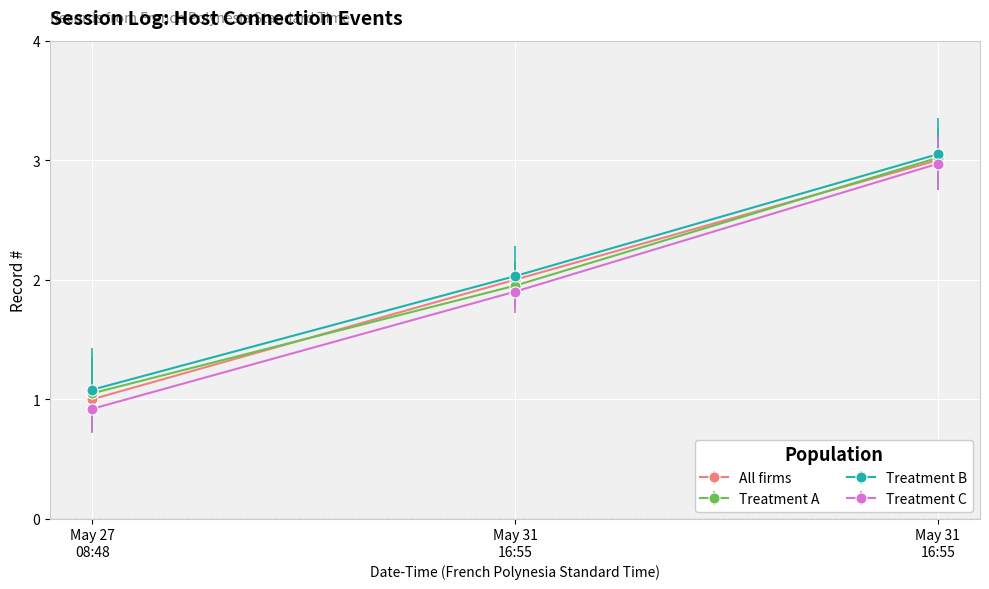

What is the minimum value for All firms?

1.0